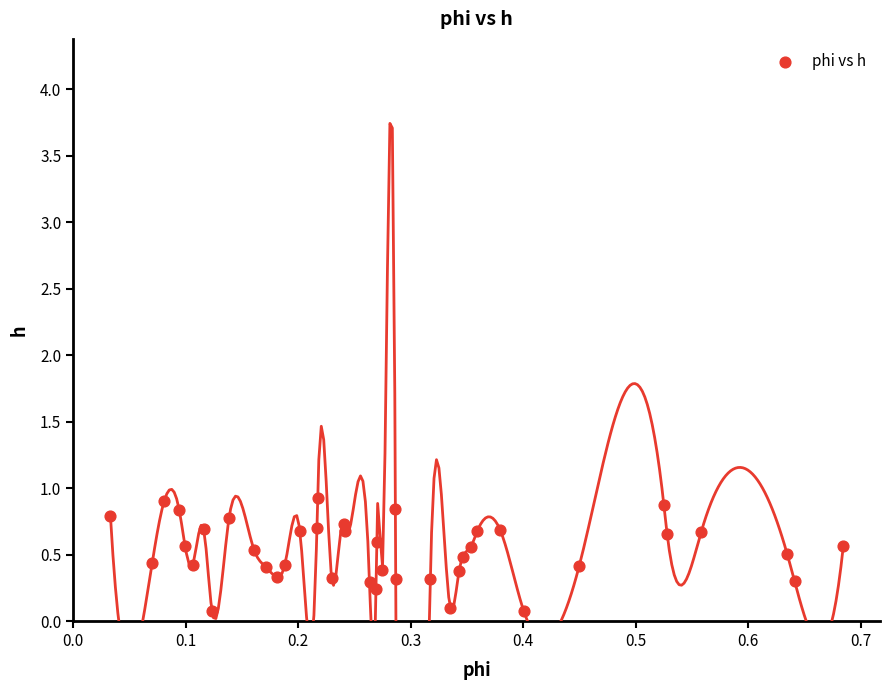

What is the range of Y values (max minus min)?

0.9